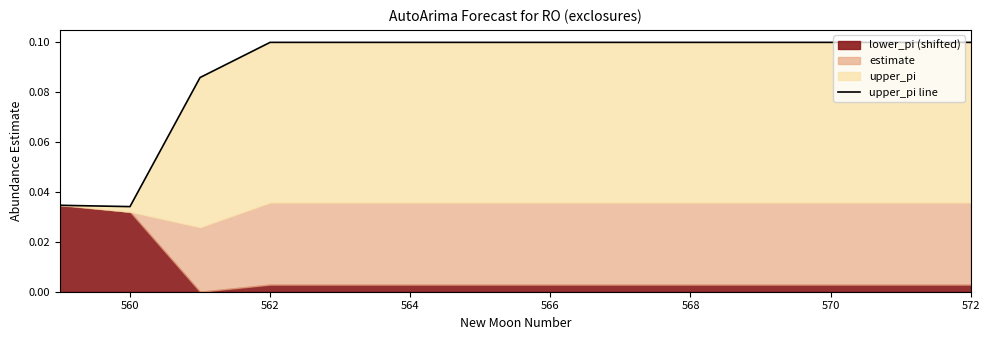

Reading left to right, extract all data points from this chart.

0.0	0.0	0.1	0.1	0.1	0.1	0.1	0.1	0.1	0.1	0.1	0.1	0.1	0.1